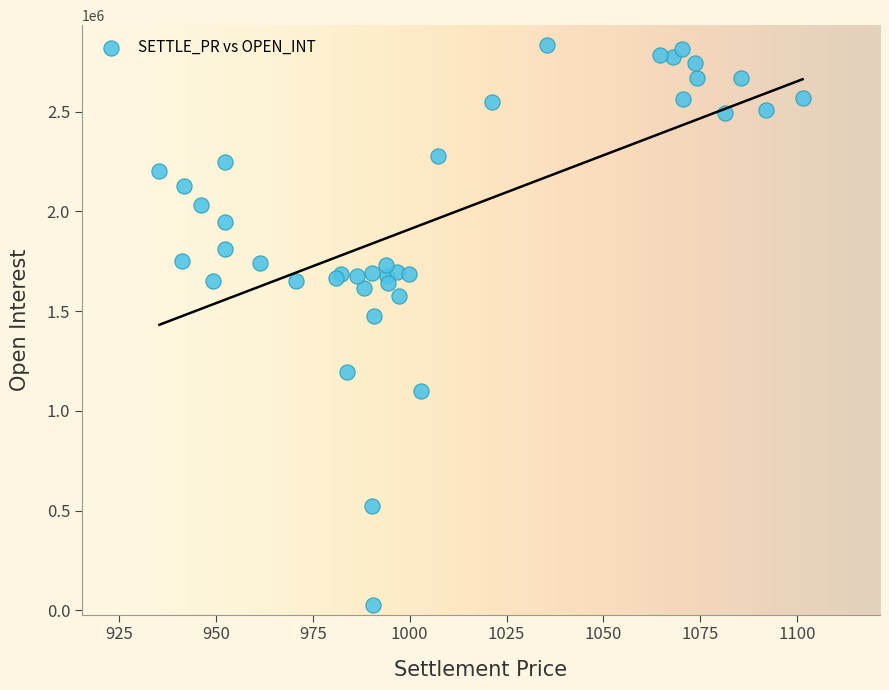

What Y value in the scatter plot is closest to 1430975?

1477300